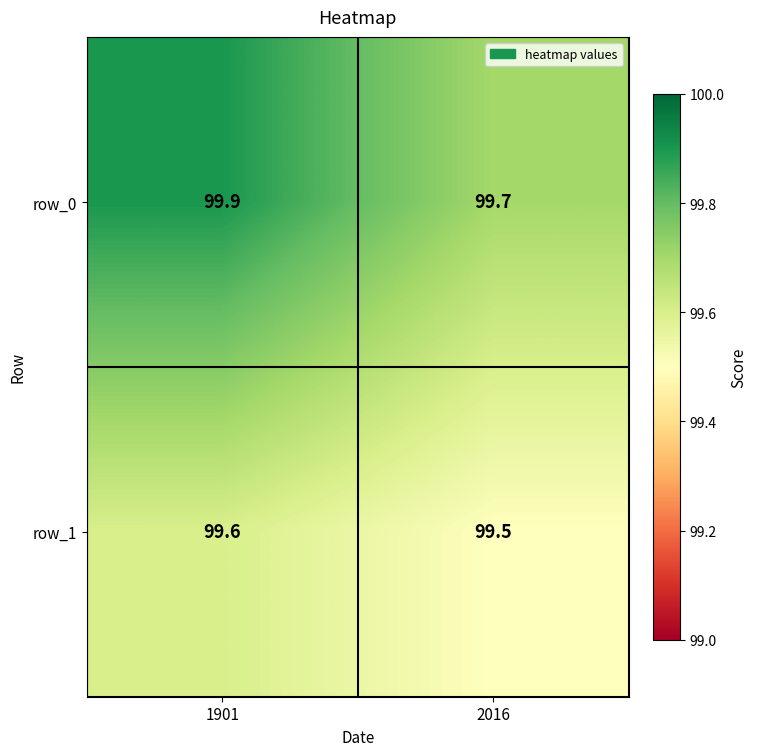

True or false: row_1 has a value of 99.6 at 1901.

True